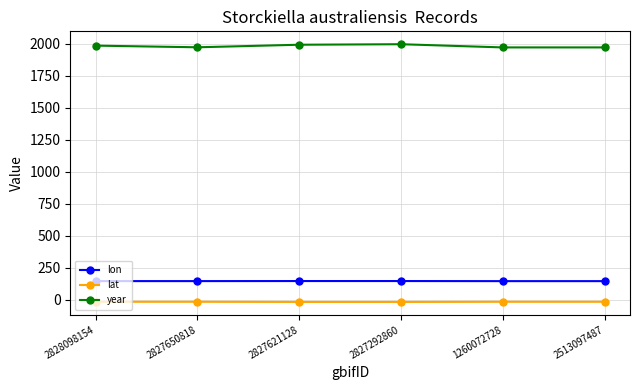

What is the greatest value displayed?

1997.0